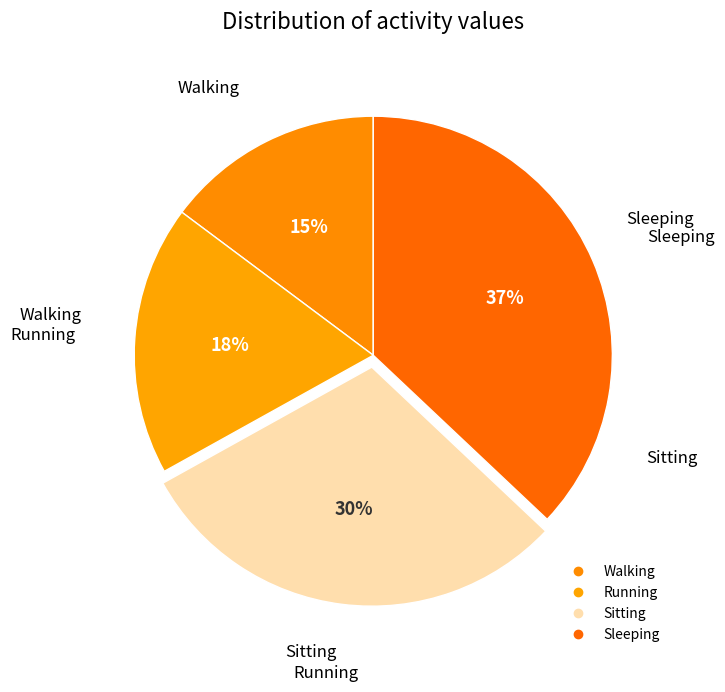

Do Sleeping and Walking together represent more than half of the pie?

Yes